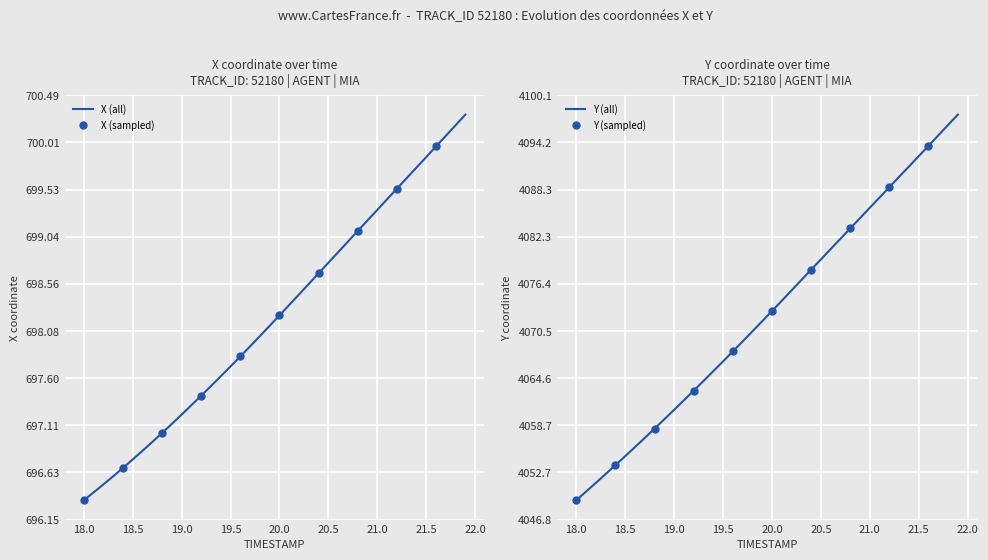

Reading left to right, transcribe all the data shown in this chart.

X: 696.3	696.4	696.5	696.6	696.7	696.8	696.9	696.9	697.0	697.1	697.2	697.3	697.4	697.5	697.6	697.7	697.8	697.9	698.0	698.1	698.2	698.3	698.5	698.6	698.7	698.8	698.9	699.0	699.1	699.2	699.3	699.4	699.5	699.6	699.8	699.9	700.0	700.1	700.2	700.3
Y: 4049.2	4050.3	4051.4	4052.5	4053.7	4054.8	4055.9	4057.1	4058.2	4059.4	4060.6	4061.8	4063.0	4064.2	4065.5	4066.7	4067.9	4069.2	4070.5	4071.7	4073.0	4074.3	4075.6	4076.9	4078.2	4079.5	4080.8	4082.1	4083.4	4084.7	4086.0	4087.3	4088.6	4089.9	4091.2	4092.5	4093.8	4095.1	4096.4	4097.7